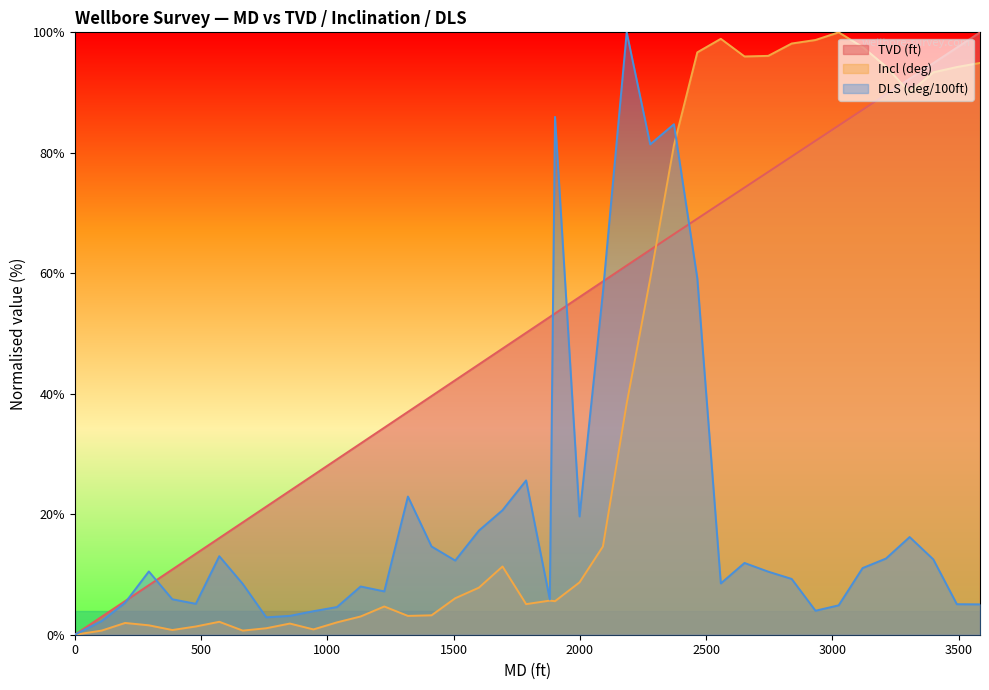

How many lines are shown in the chart?

3